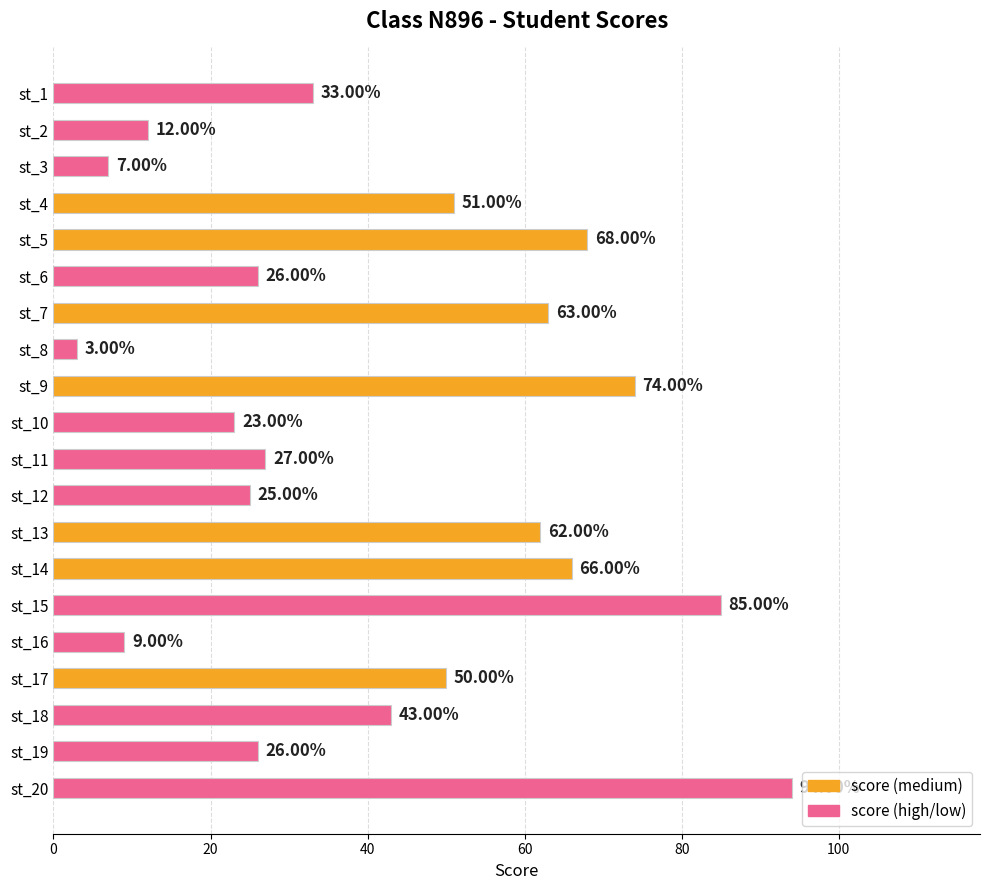

What is the difference between the second highest and minimum values?

82